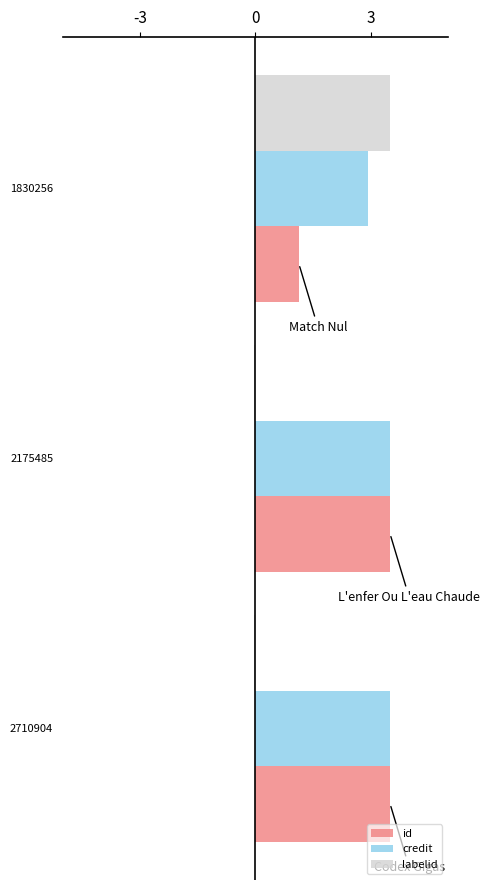

At which category is the sum across all series the highest?

1830256